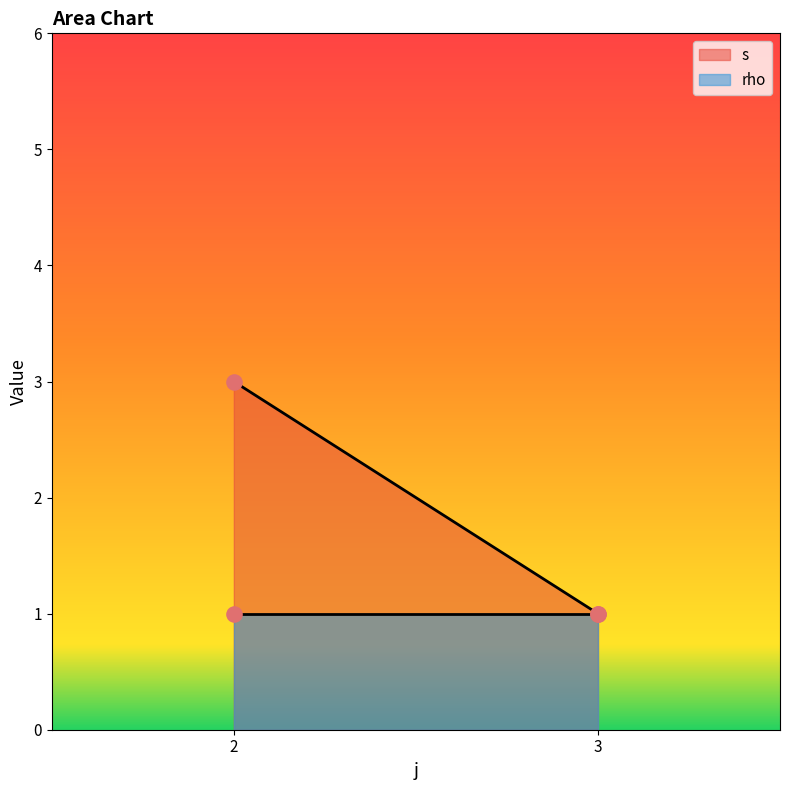

Is the value of rho at 2 greater than the value of s at 2?

No